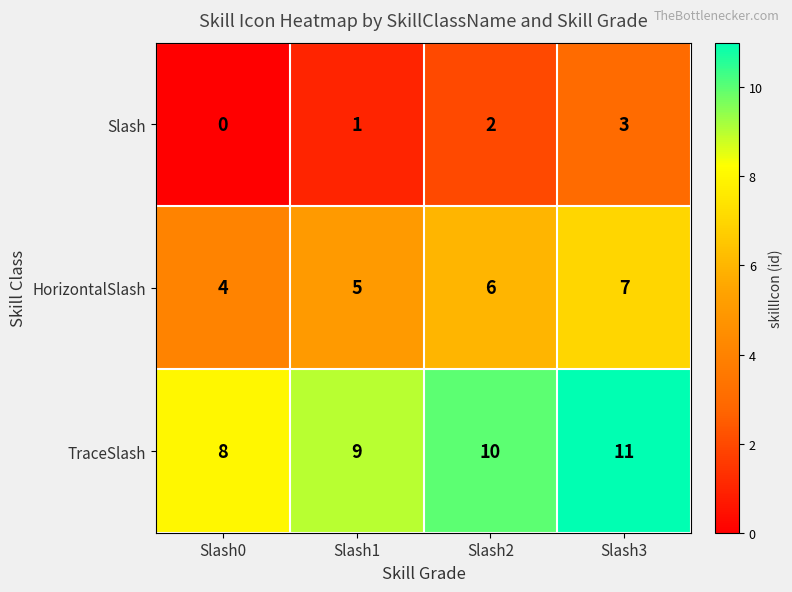

Rank the categories by HorizontalSlash value from highest to lowest.

Slash3, Slash2, Slash1, Slash0